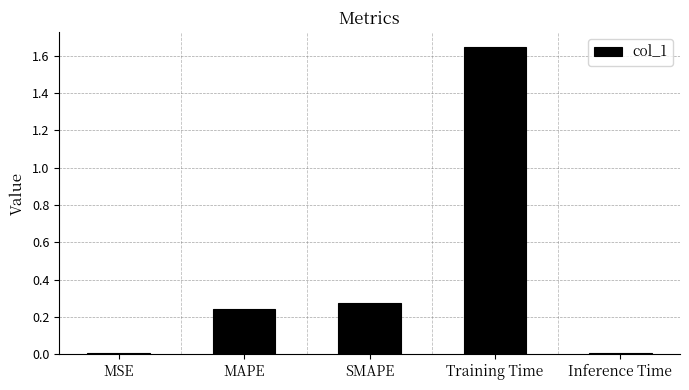

The value at Training Time is 1.0. True or false?

False